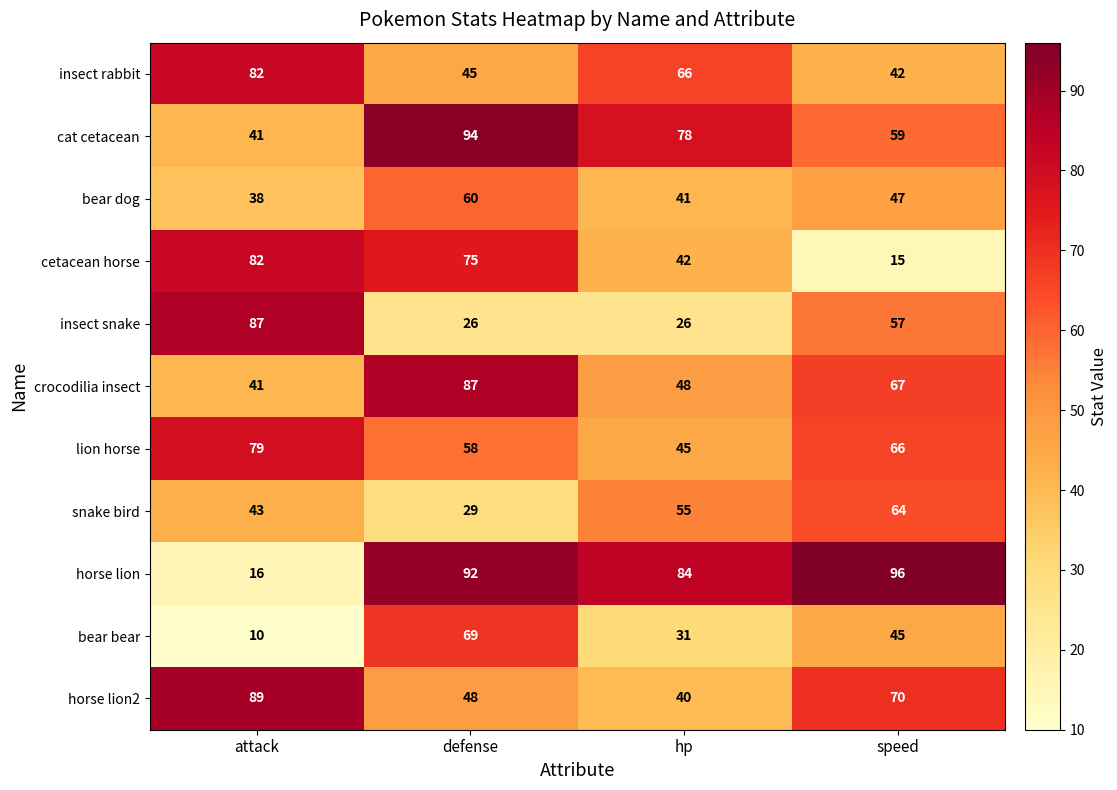

Which label corresponds to the smallest value in the chart?

attack